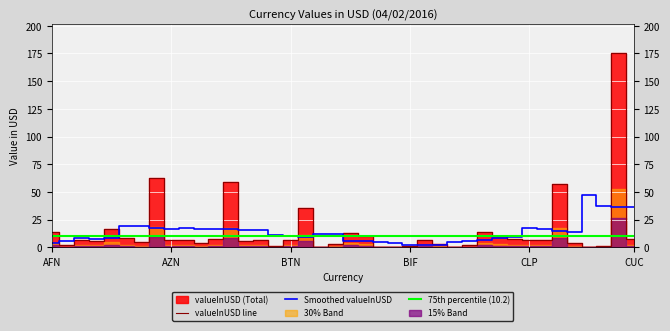

True or false: 75th percentile (10.2) has a value of 10.2 at BTN.

True